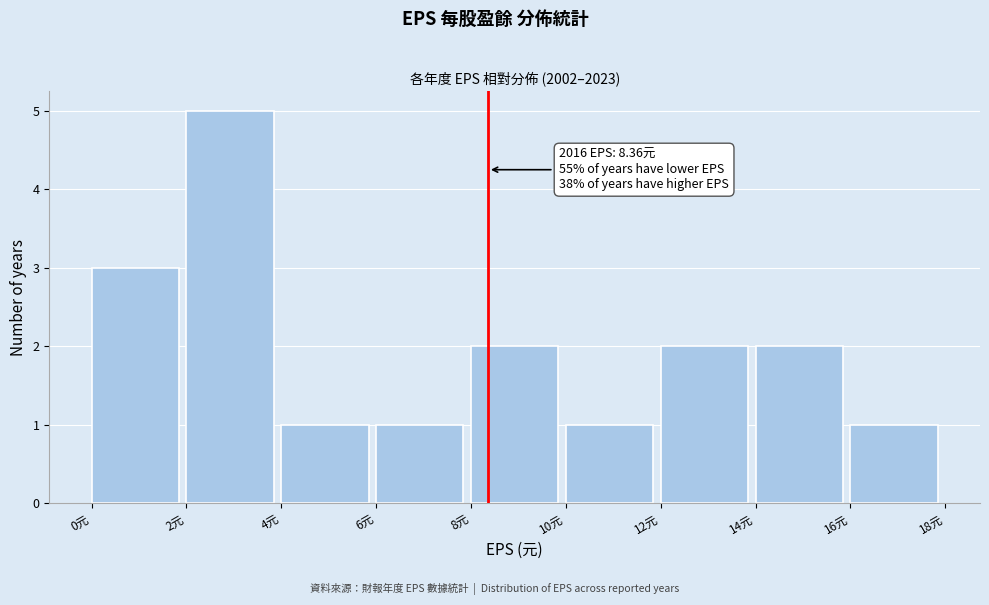

Over which range of the x-axis is the bar tallest?

2 to 4